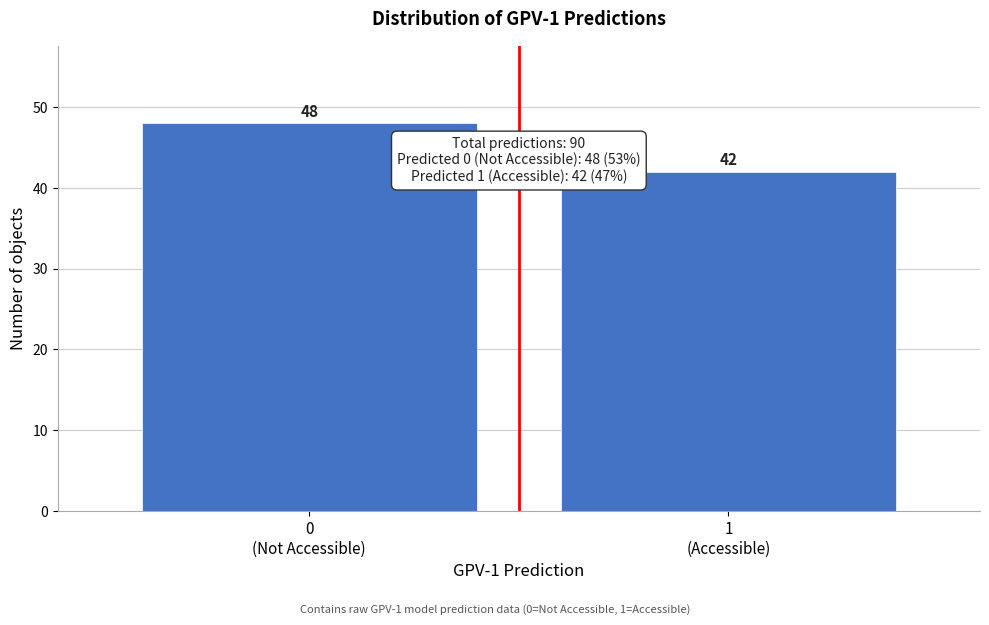

Reading left to right, transcribe all the data shown in this chart.

48	42